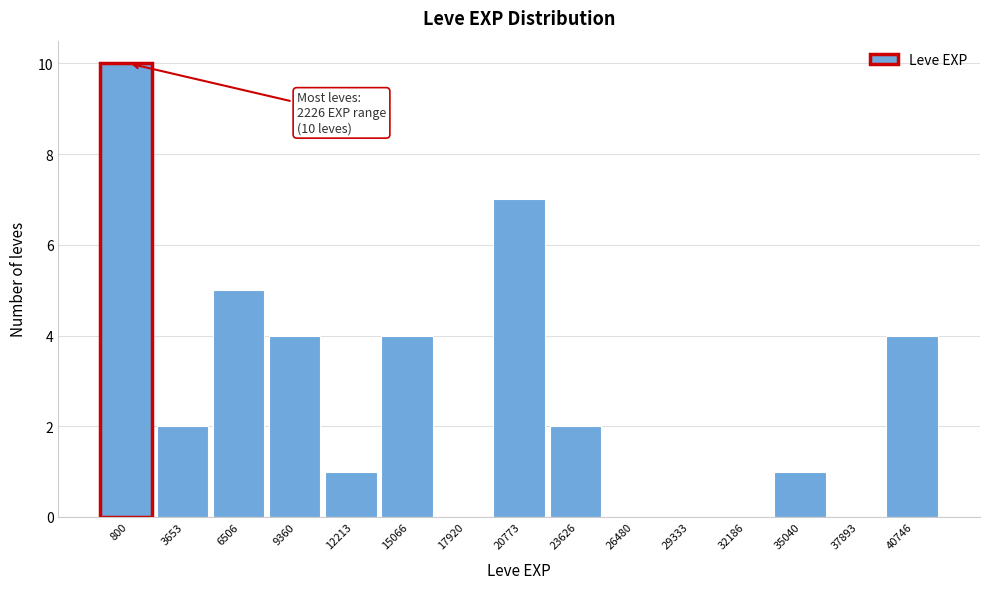

Reading right to left, transcribe all the data shown in this chart.

40746=4	37893=0	35040=1	32186=0	29333=0	26480=0	23626=2	20773=7	17920=0	15066=4	12213=1	9360=4	6506=5	3653=2	800=10